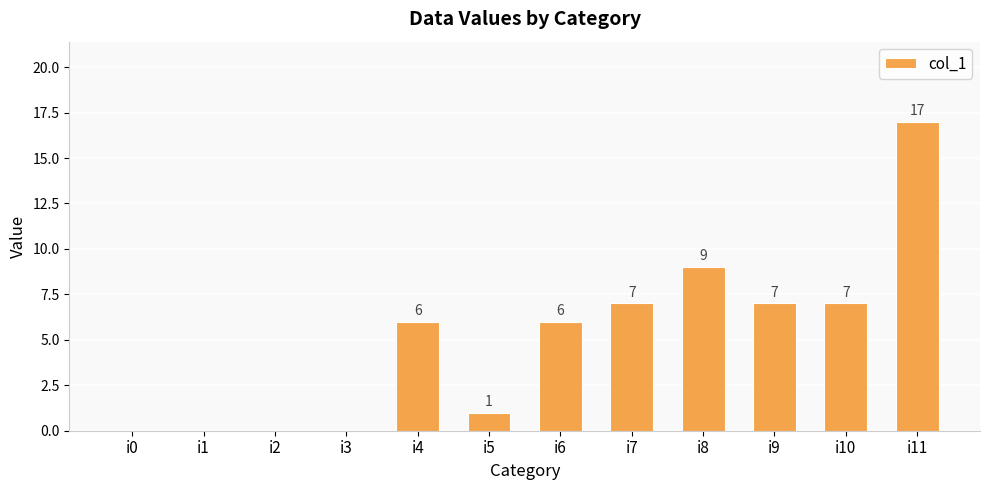

Reading left to right, what are all the values shown in this chart?

0	0	0	0	6	1	6	7	9	7	7	17